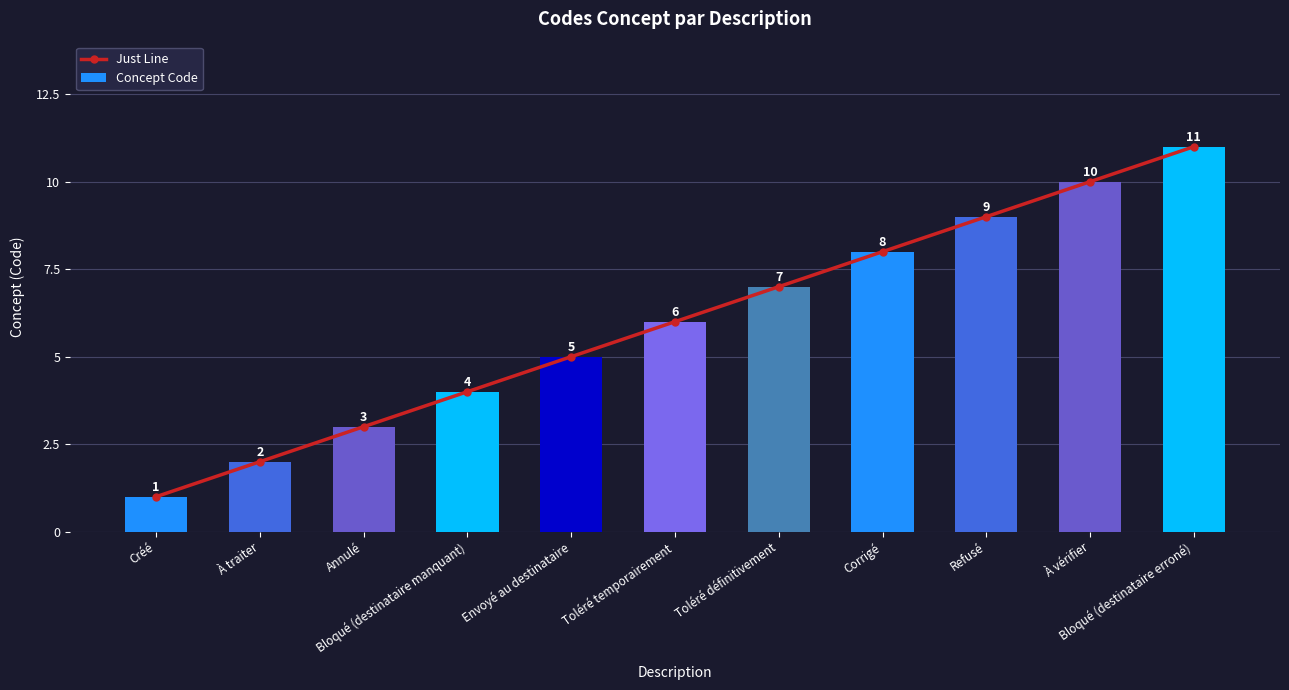

Reading left to right, what are all the values shown in this chart?

Just Line: 1	2	3	4	5	6	7	8	9	10	11
Concept Code: 1	2	3	4	5	6	7	8	9	10	11